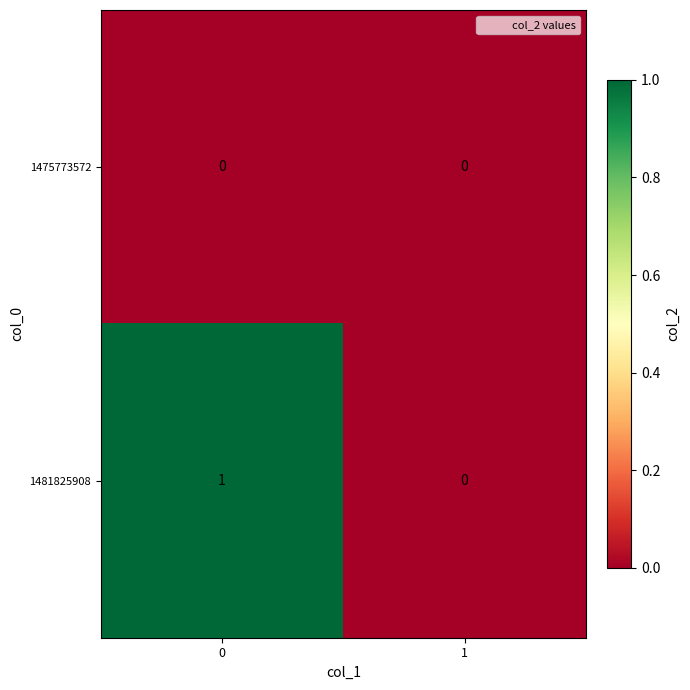

Which series changed the most between 0 and 1?

1481825908